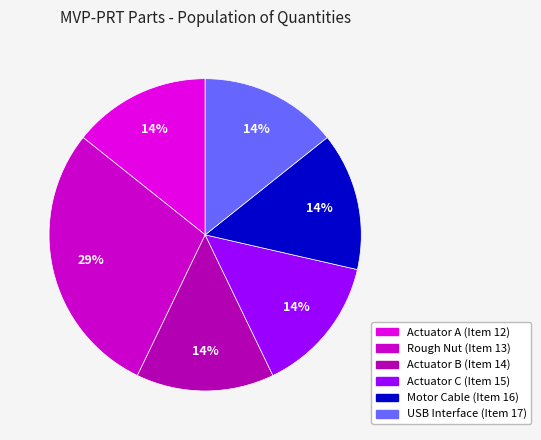

Rank the categories by value from highest to lowest.

Rough Nut (Item 13), Actuator A (Item 12), Actuator B (Item 14), Actuator C (Item 15), Motor Cable (Item 16), USB Interface (Item 17)